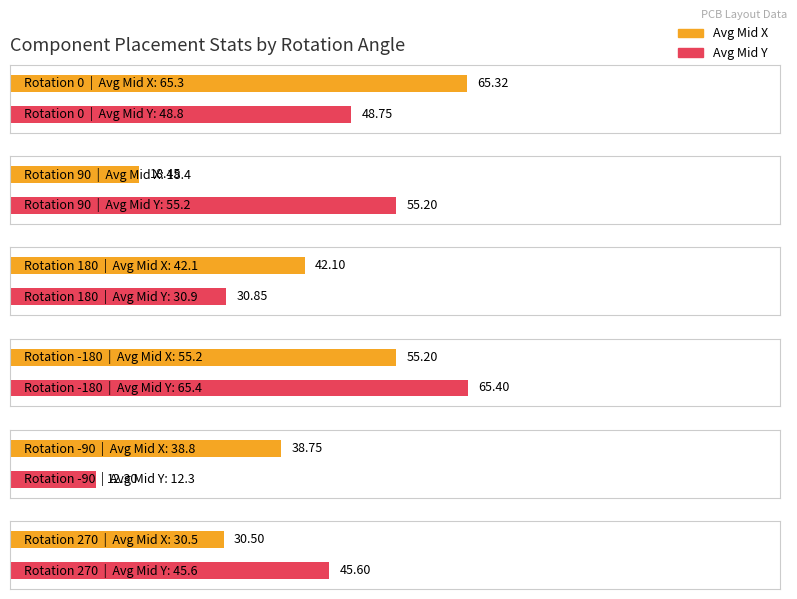

The Avg Mid X series shows 55.9 at -180. True or false?

False